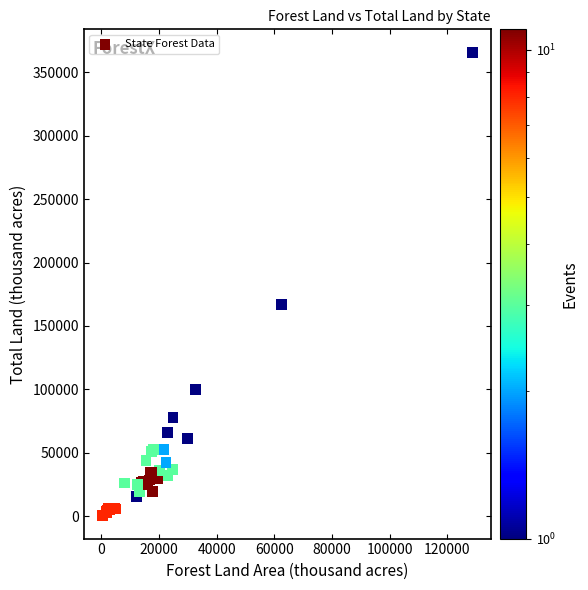

What Y value in the scatter plot is closest to 183139?

167188